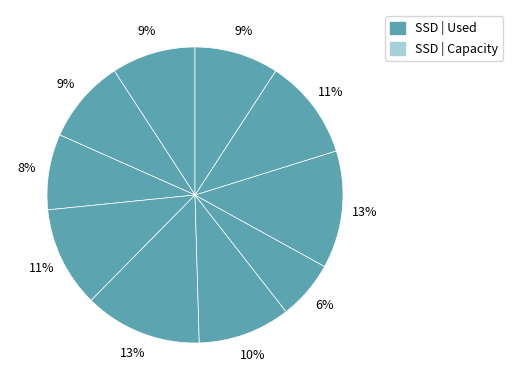

Count the number of slices in the pie.

10